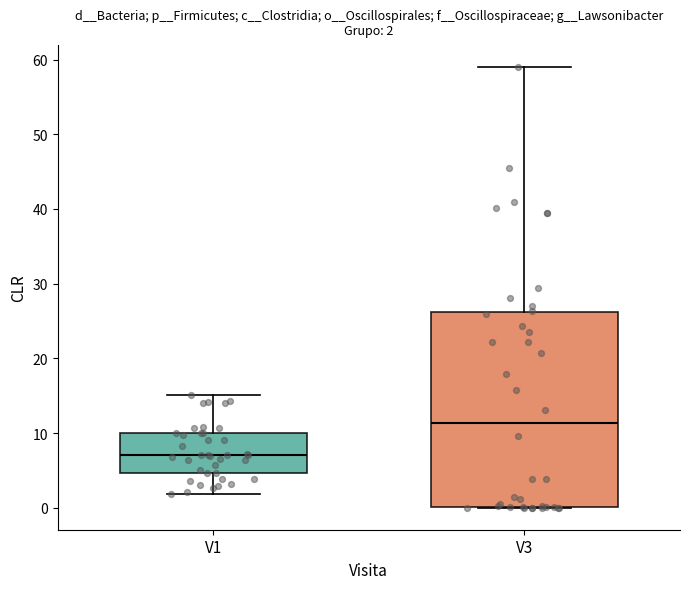

Which box has the highest median line?

V3